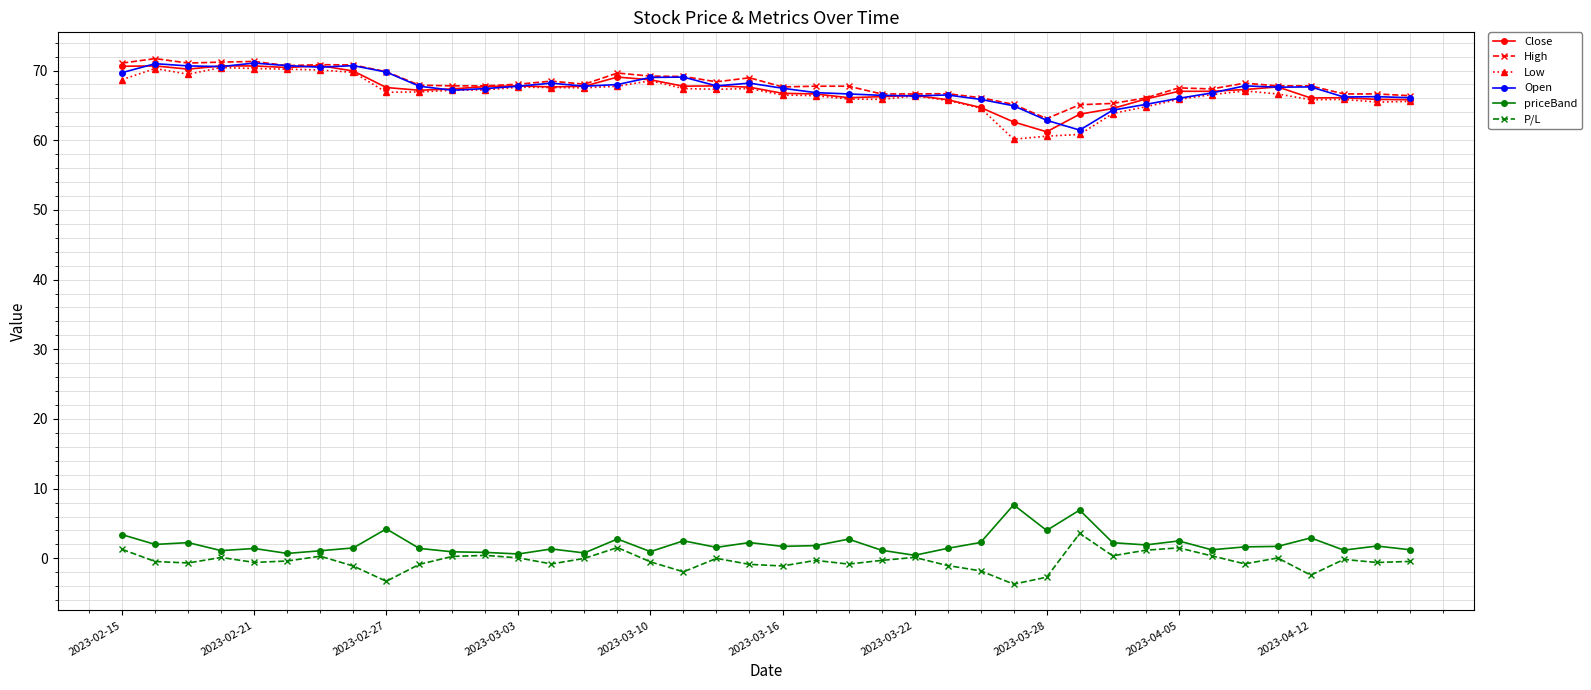

At how many categories does at least one series exceed 41?

40